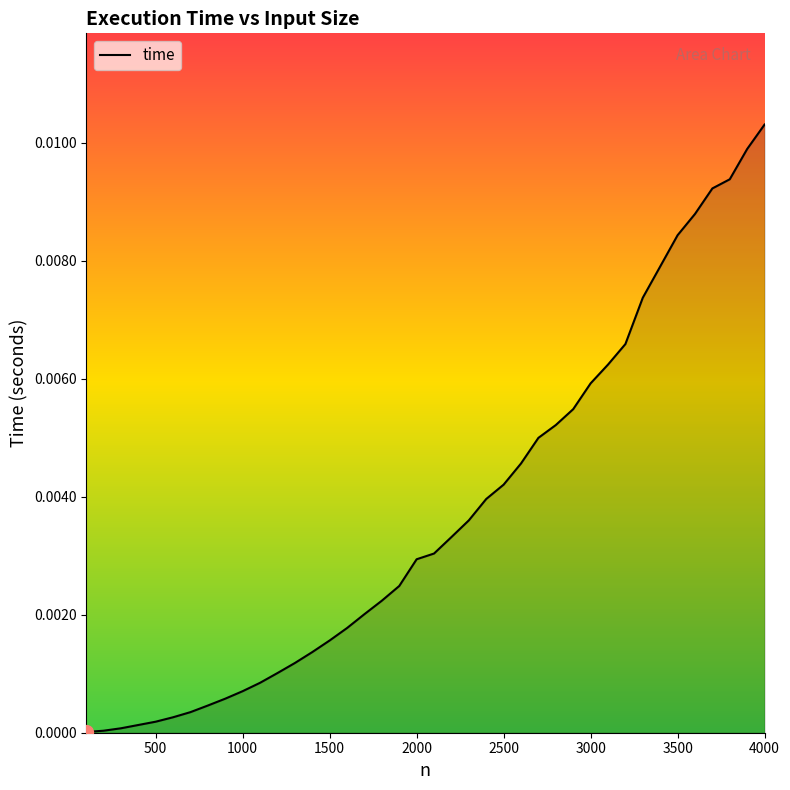

Which category has the lowest value across all series?

100